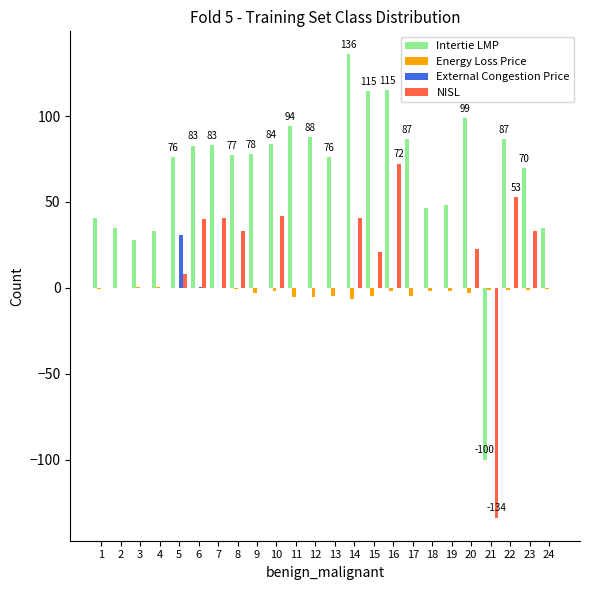

Is the value of Energy Loss Price at 6 greater than the value of NISL at 10?

No